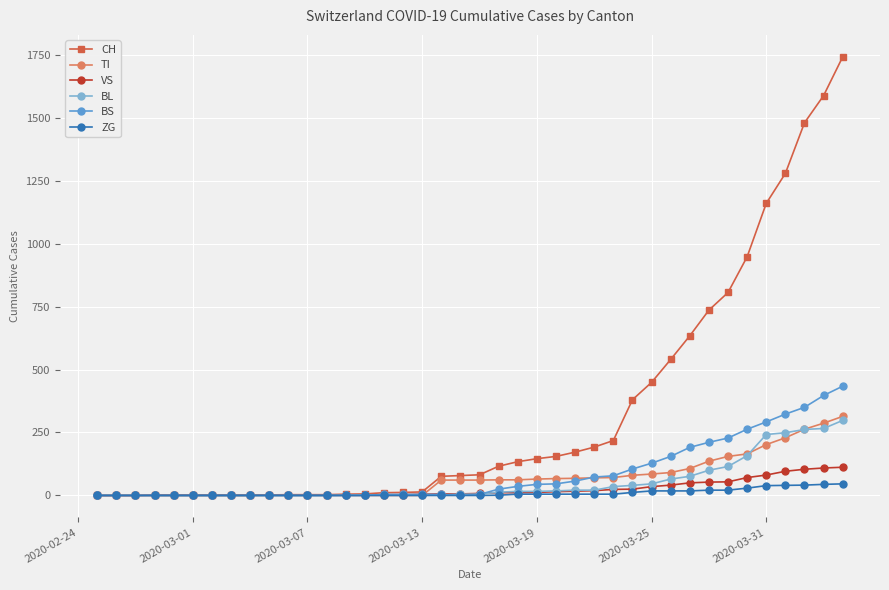

At how many categories does at least one series exceed 1460?

3